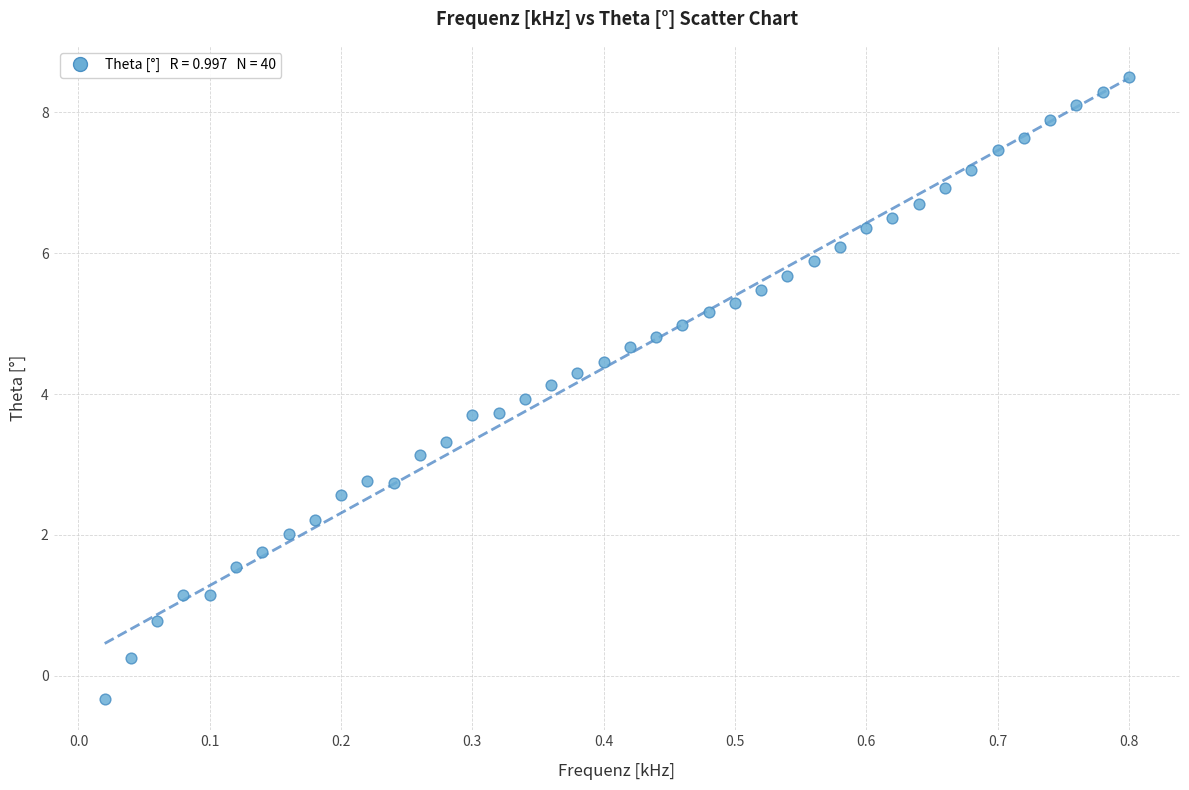

What is the range of Y values (max minus min)?

8.8